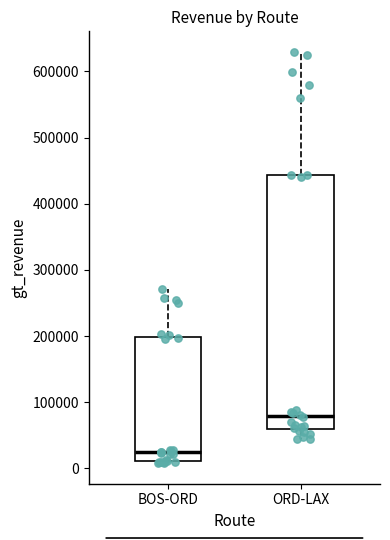

Reading left to right, read every box against the y-axis: the position of its median line, the range the box covers, and the ends of its whiskers. The values are not printed on the chart, so give them approximately, as read against the axis.

BOS-ORD: median 20000, box 10000 to 200000, whiskers 10000 to 270000
ORD-LAX: median 80000, box 60000 to 440000, whiskers 40000 to 630000